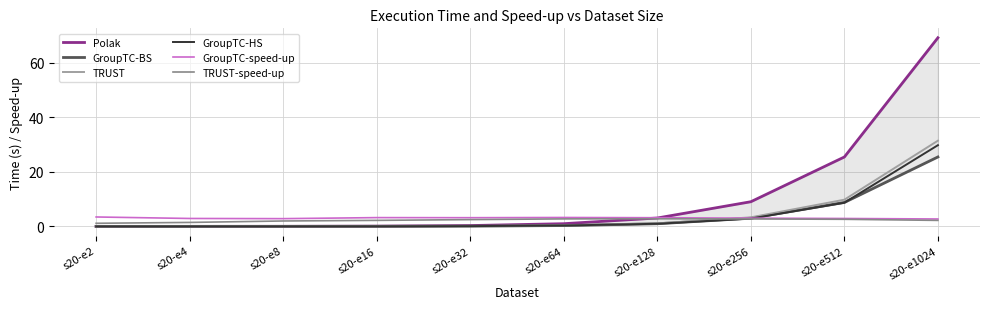

Where is TRUST nearest to the value 15?

s20-e512